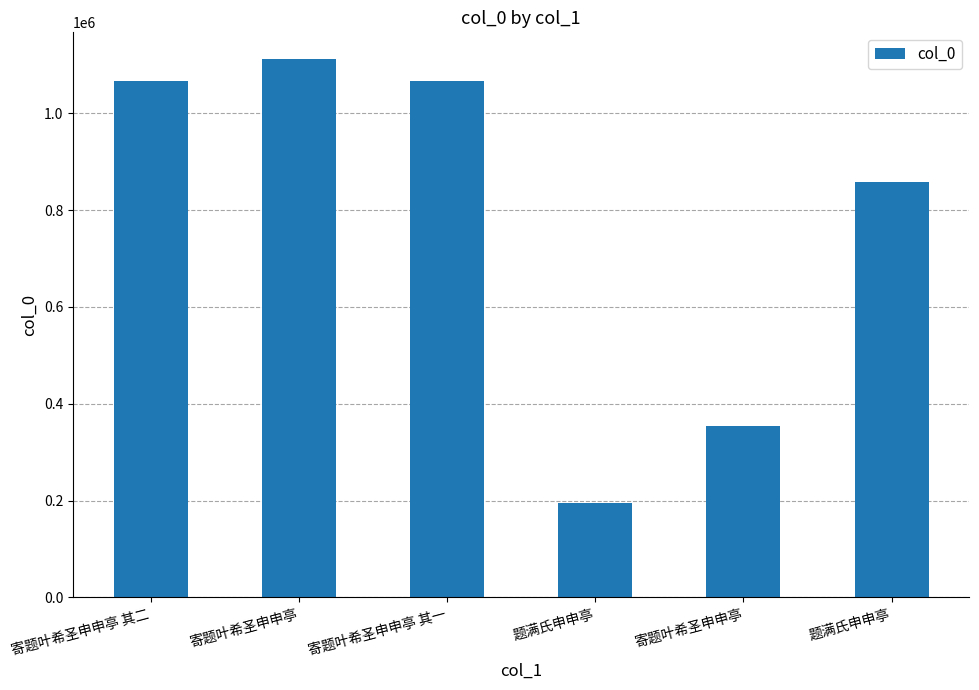

What is the difference between the maximum and minimum values?

915699